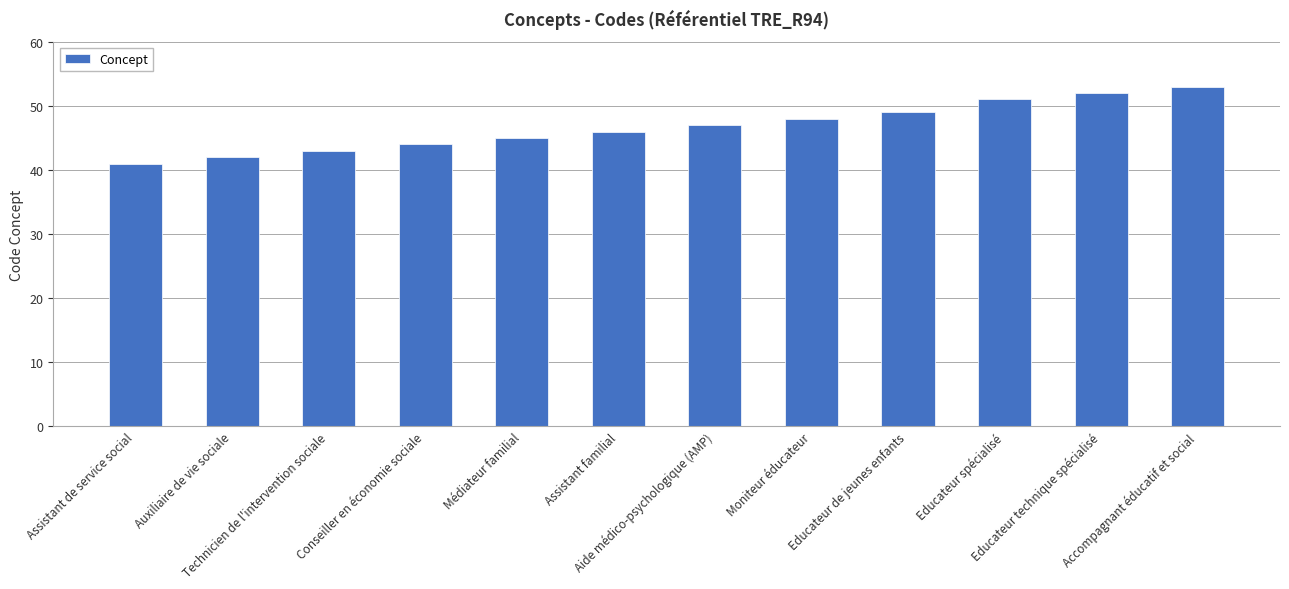

What is the ratio of the value at Conseiller en économie sociale to the value at Educateur de jeunes enfants?

0.9